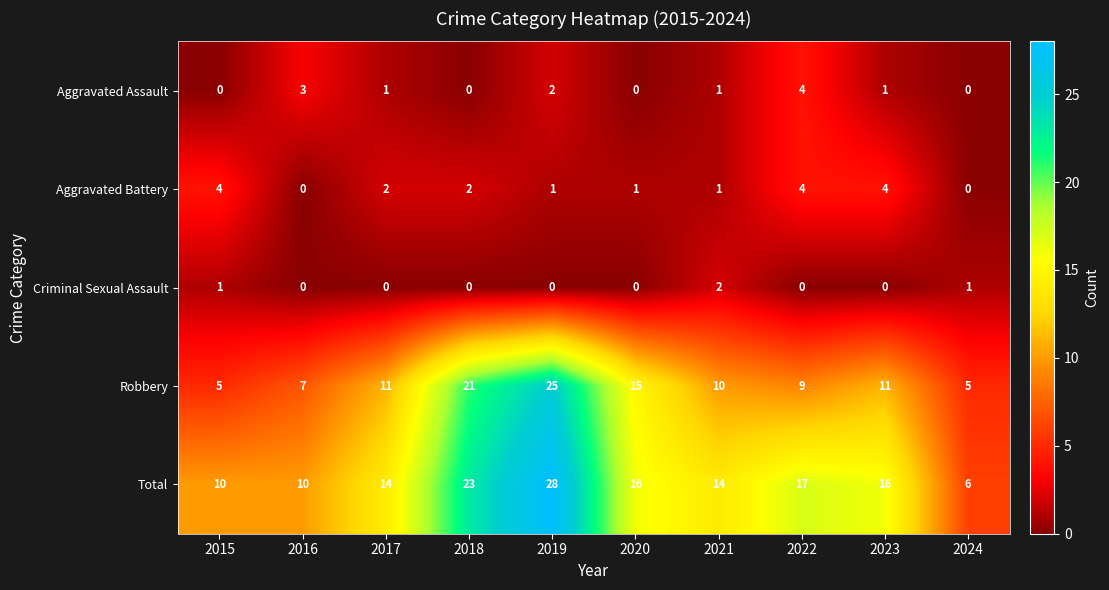

Count the Criminal Sexual Assault values in the range 0 to 1.

9